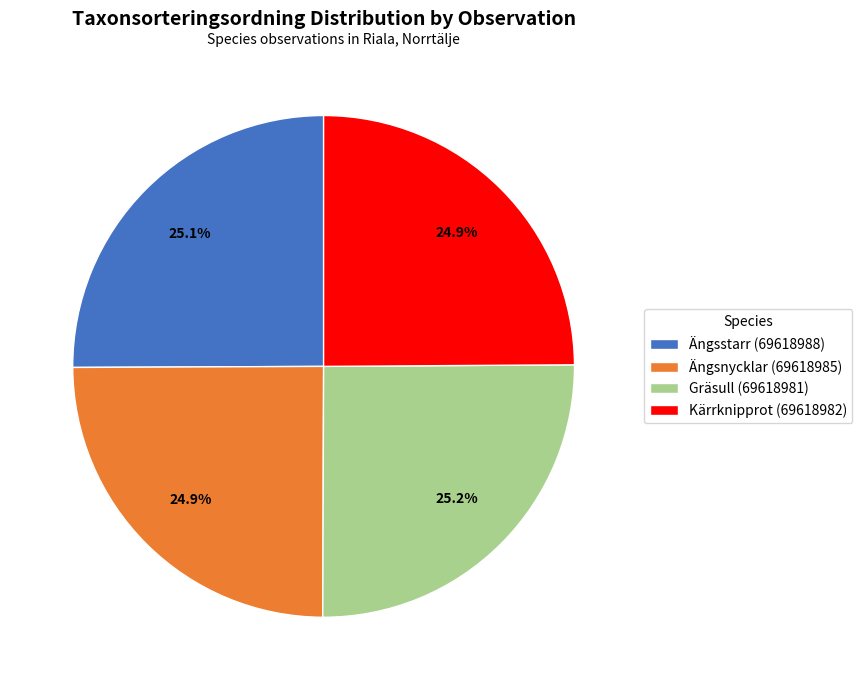

What portion of the pie excludes Ängsstarr (69618988)?

74.9%